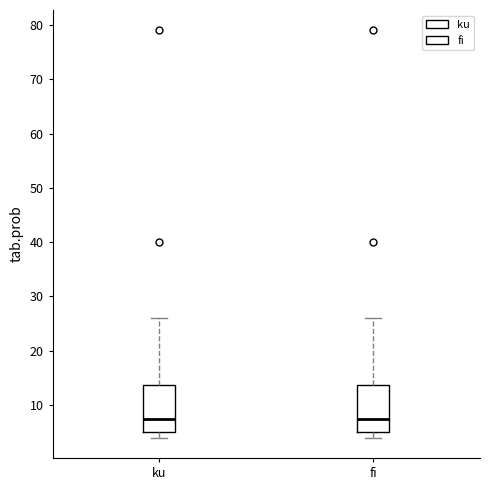

Reading left to right, read every box against the y-axis: the position of its median line, the range the box covers, and the ends of its whiskers. The values are not printed on the chart, so give them approximately, as read against the axis.

ku: median 8, box 5 to 14, whiskers 4 to 26
fi: median 8, box 5 to 14, whiskers 4 to 26